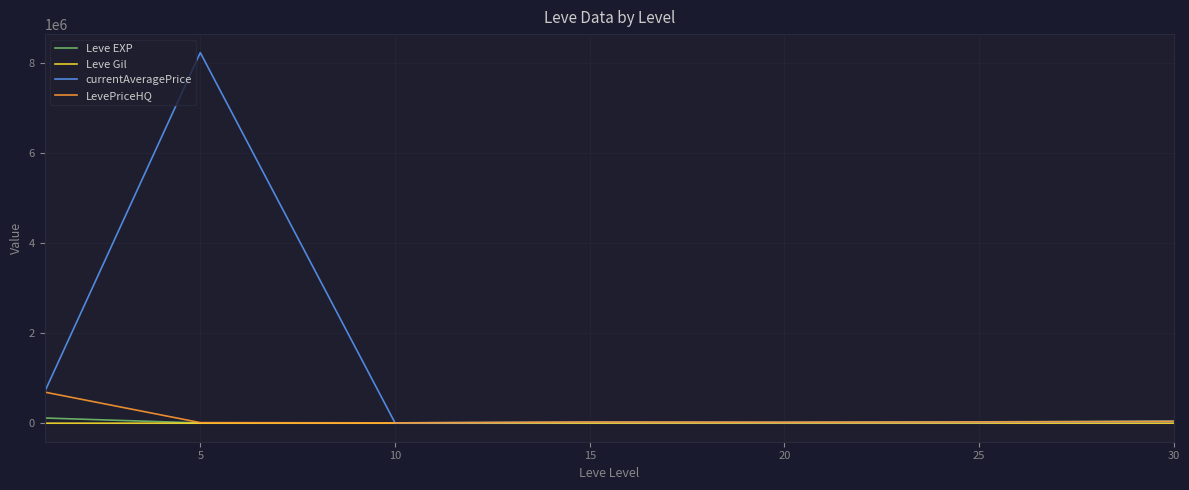

What is the sum of all Leve Gil values?

1564.2